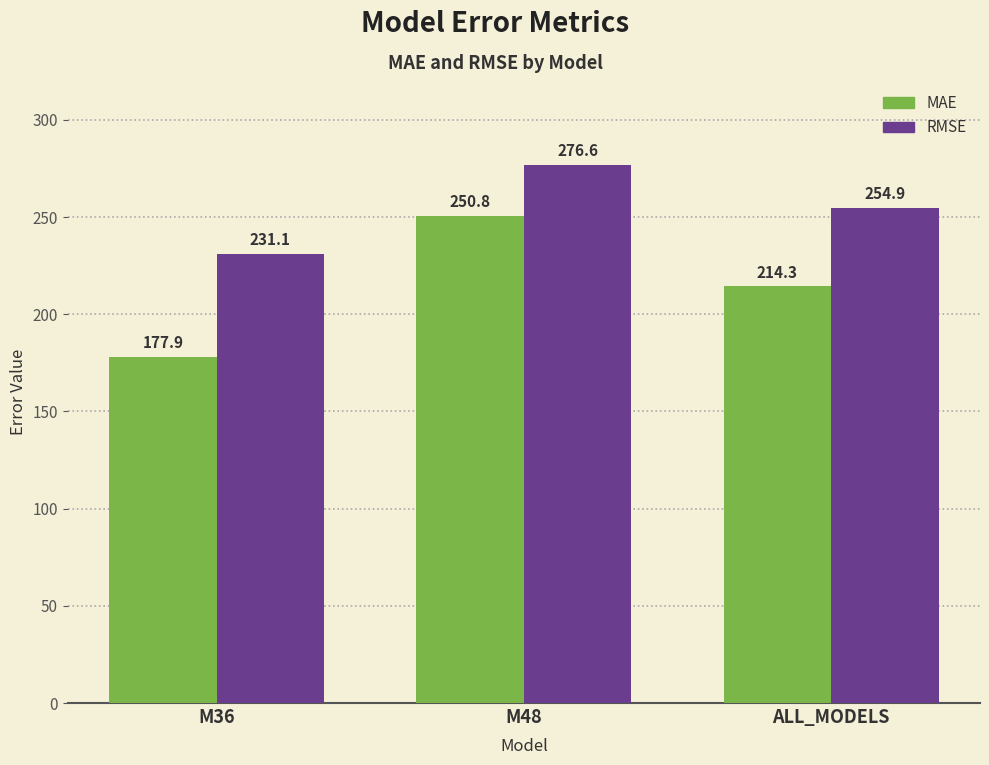

What is the value of the MAE bar at the 1st from the left?

177.9